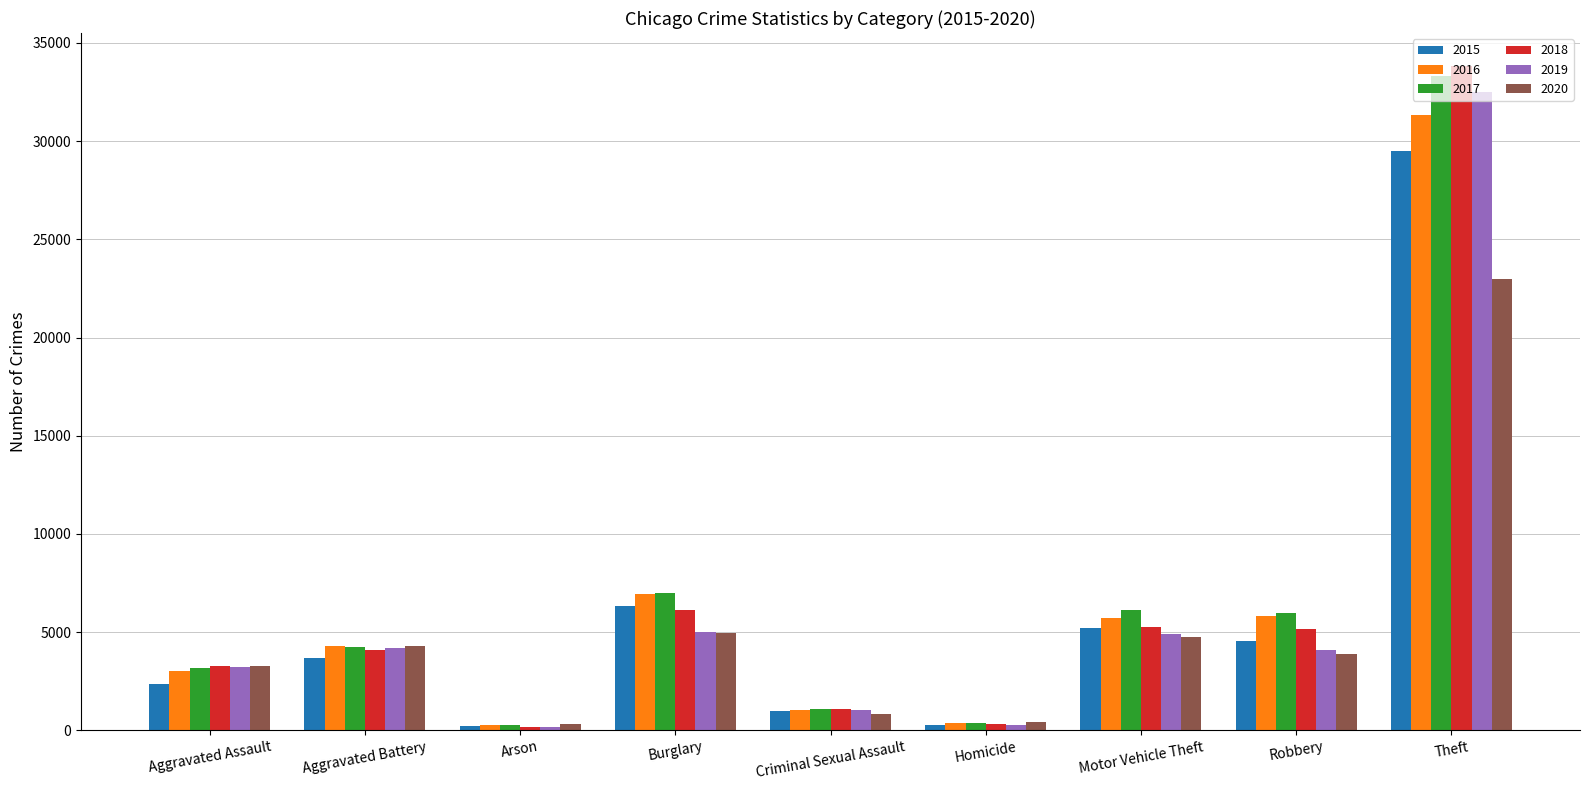

What is the lowest value of the 2016 series?

286